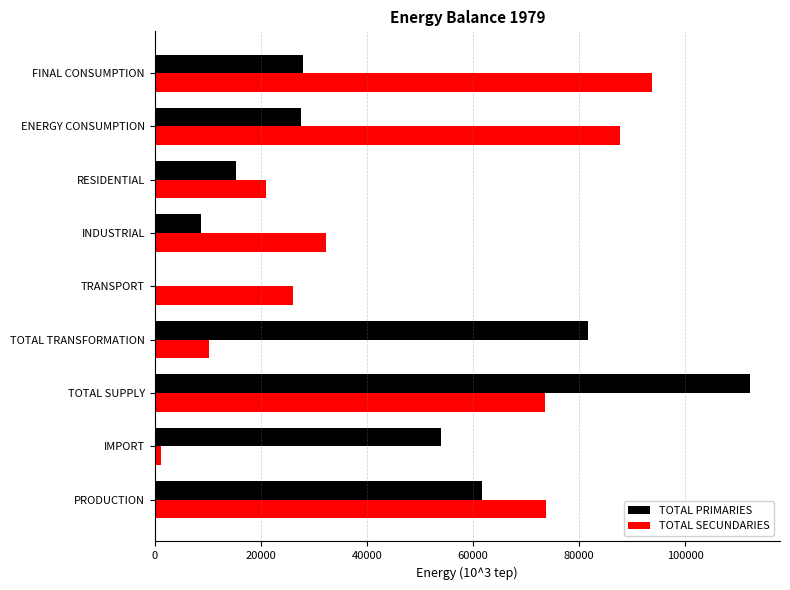

What is the total value across all series at INDUSTRIAL?

41029.1